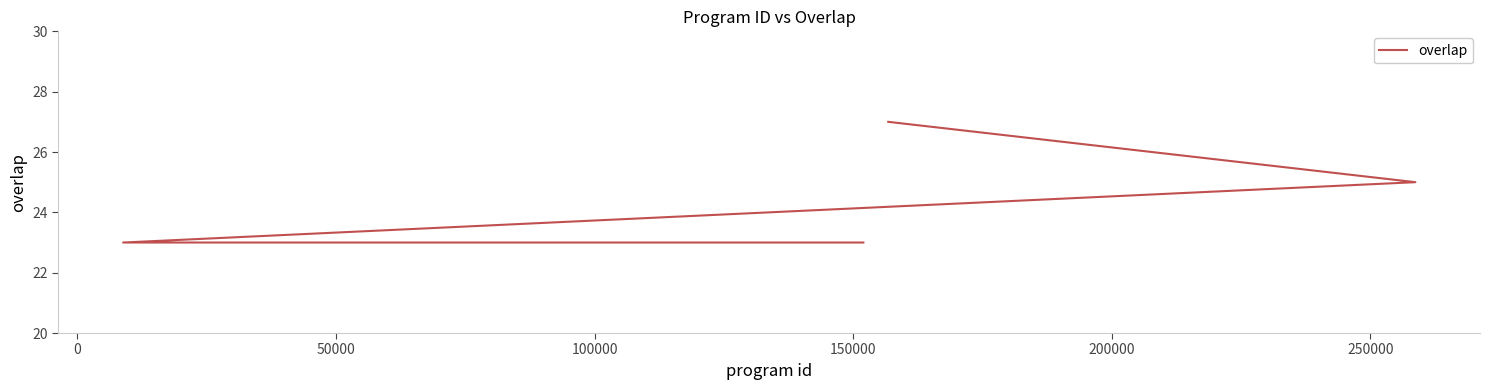

What is the difference between the maximum and minimum values?

4